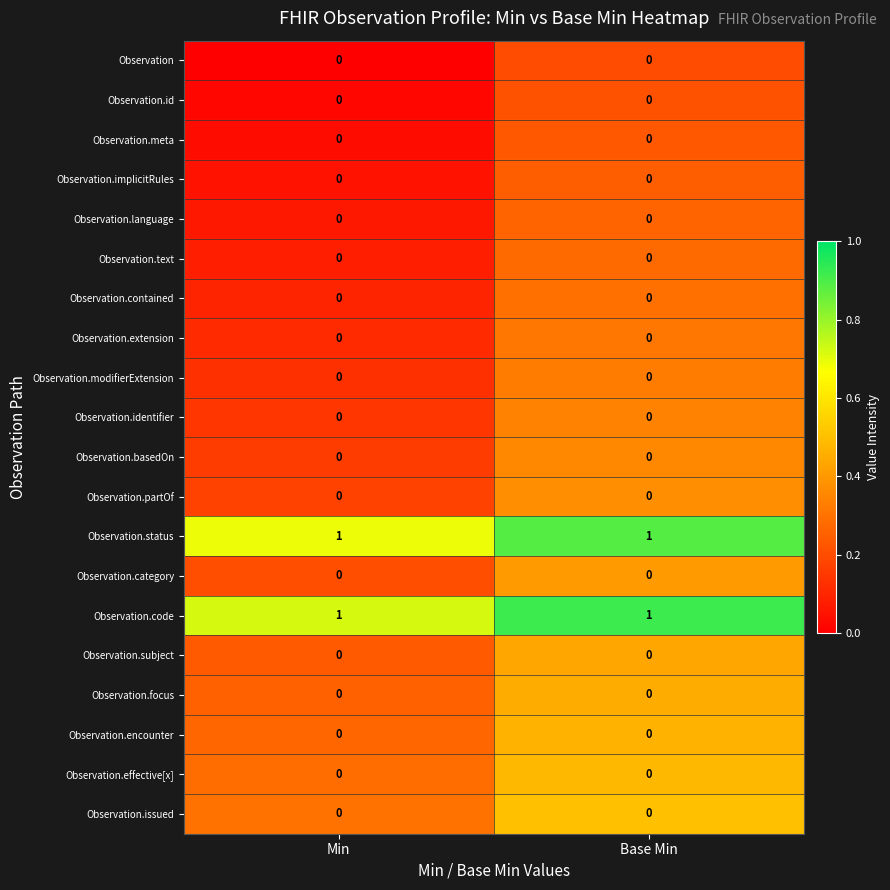

True or false: Observation.code has a value of 0 at Base Min.

False